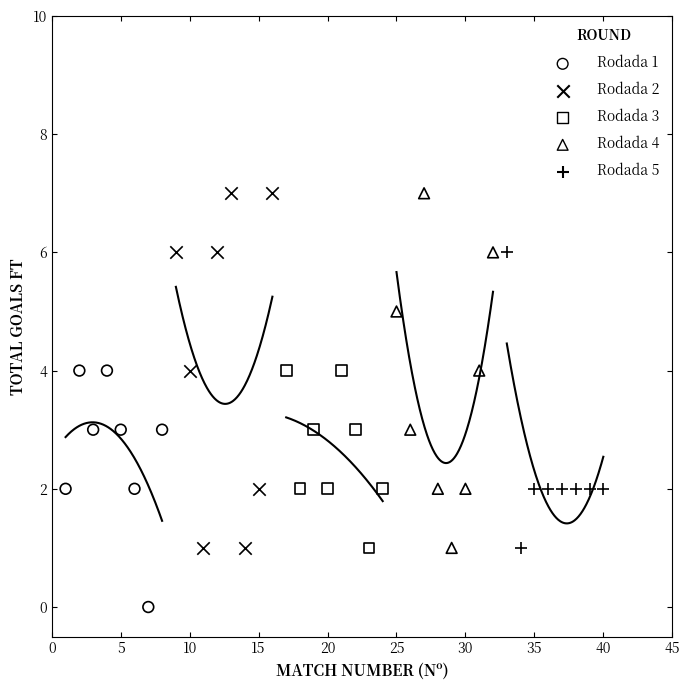

What are all the series names shown in the legend?

Rodada 1, Rodada 2, Rodada 3, Rodada 4, Rodada 5